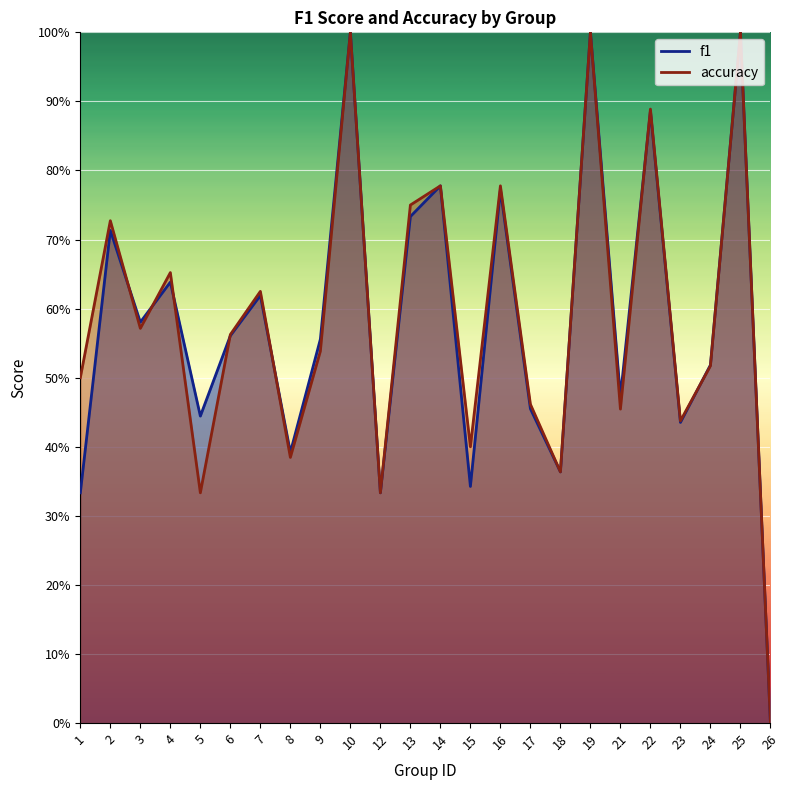

Between which two adjacent categories do f1 and accuracy first intersect?

2 and 3